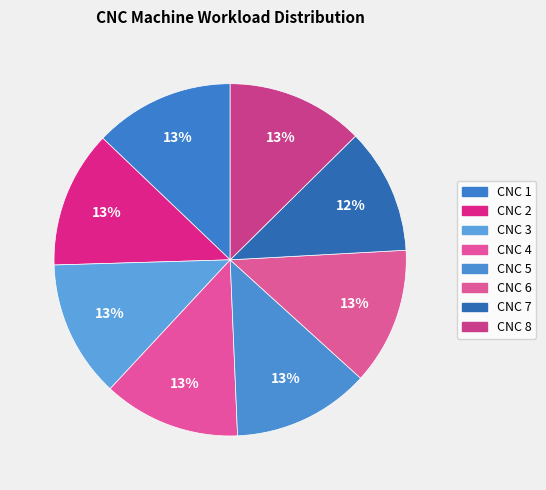

How many segments does this pie chart have?

8